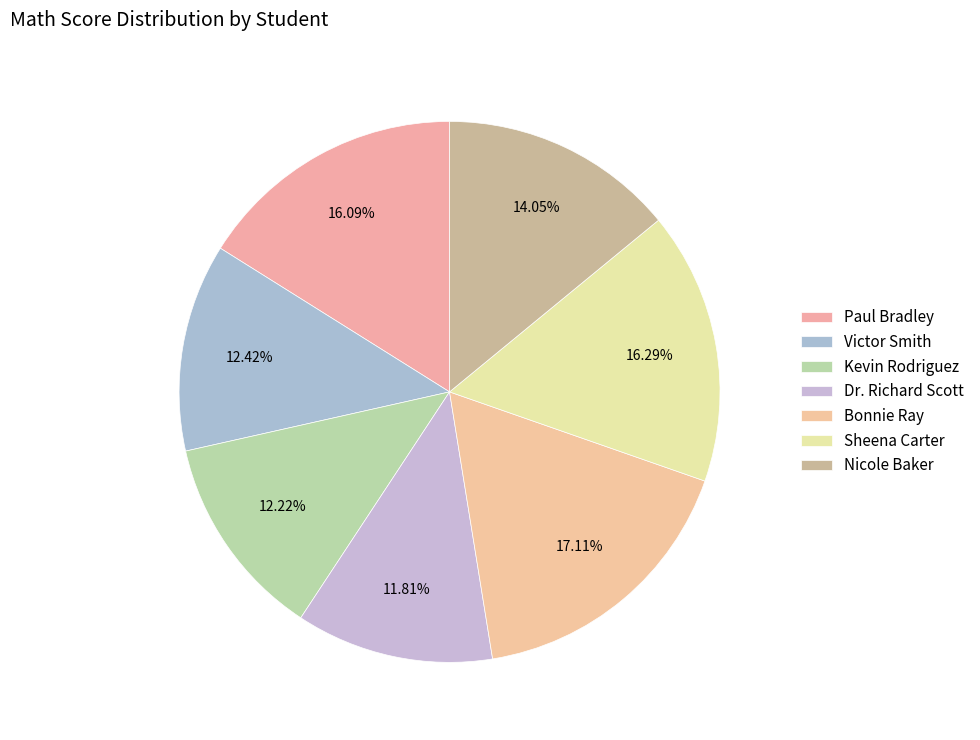

To the nearest percent, what percentage of the pie is Victor Smith?

12%